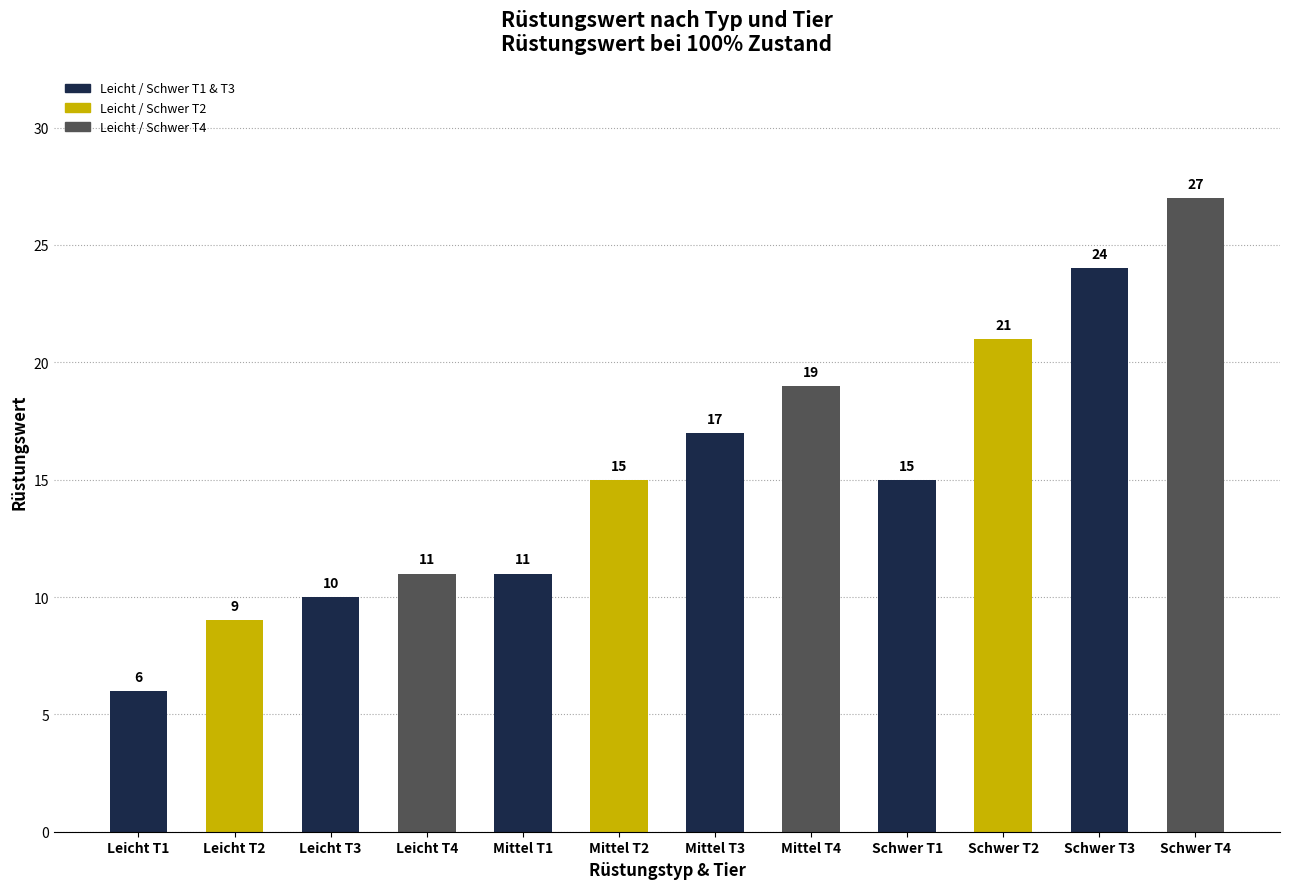

What is the label of the 8th bar from the right?

Mittel T1